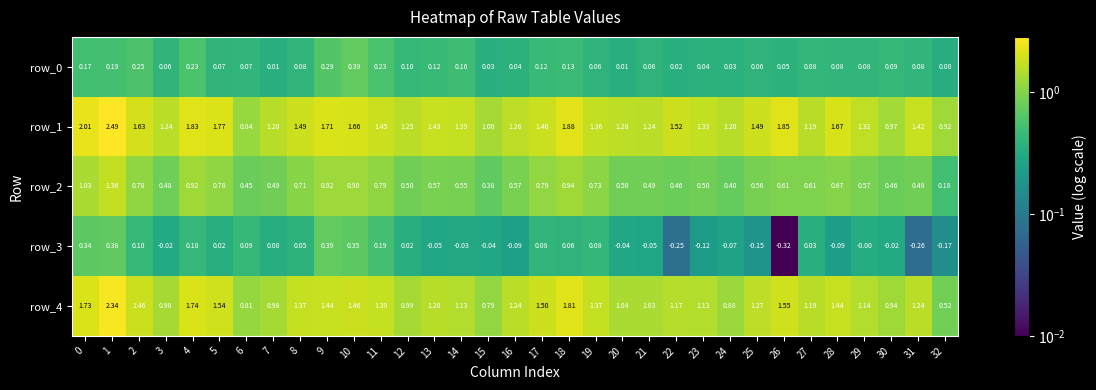

Which category has the lowest value in the row_2 series?

32